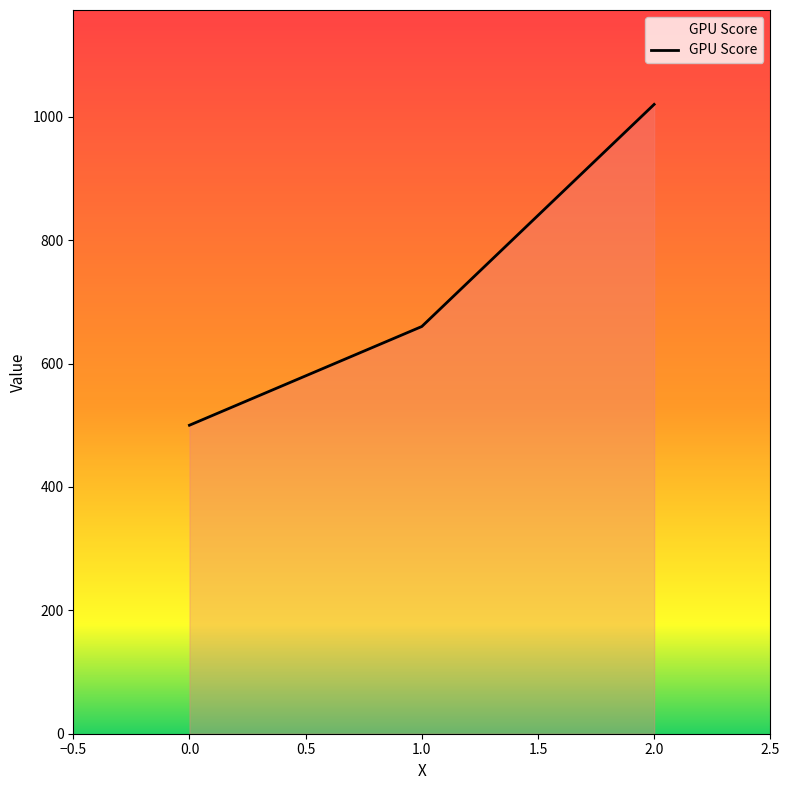

Reading left to right, list all the values displayed in this chart.

0.0=500	1.0=660	2.0=1020